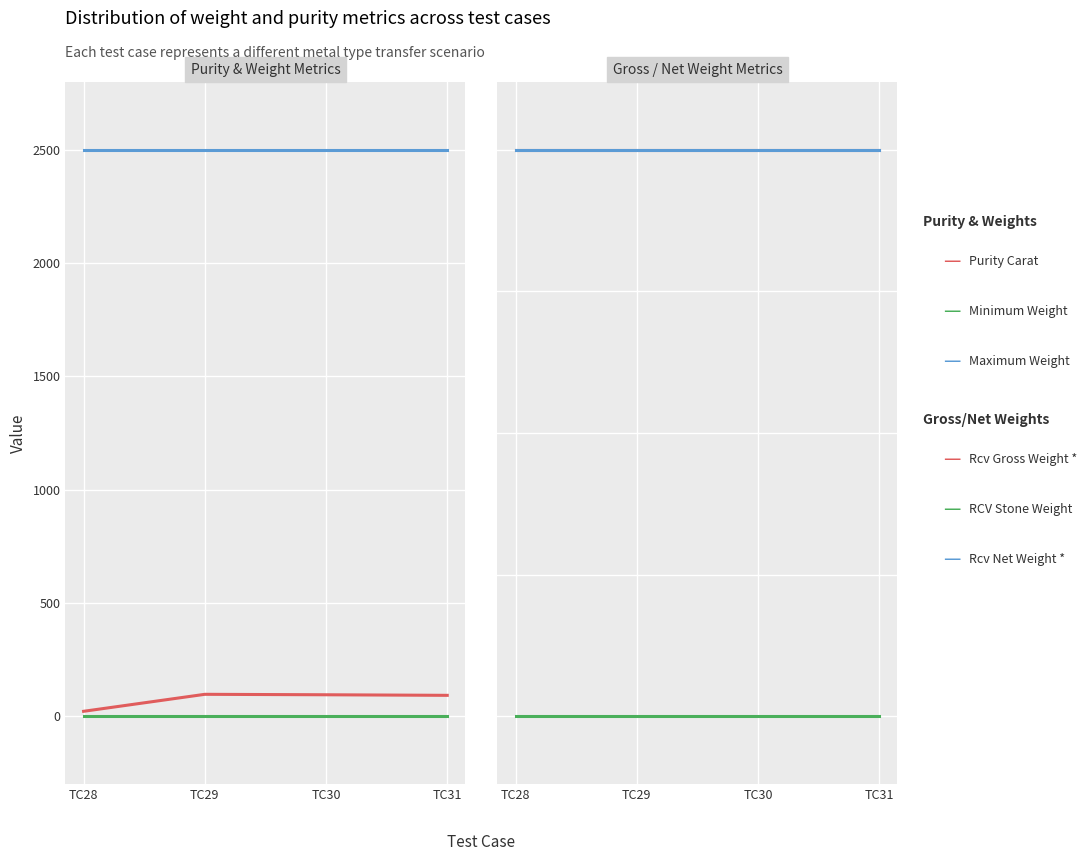

True or false: Maximum Weight has more than 1 interior local peaks.

False